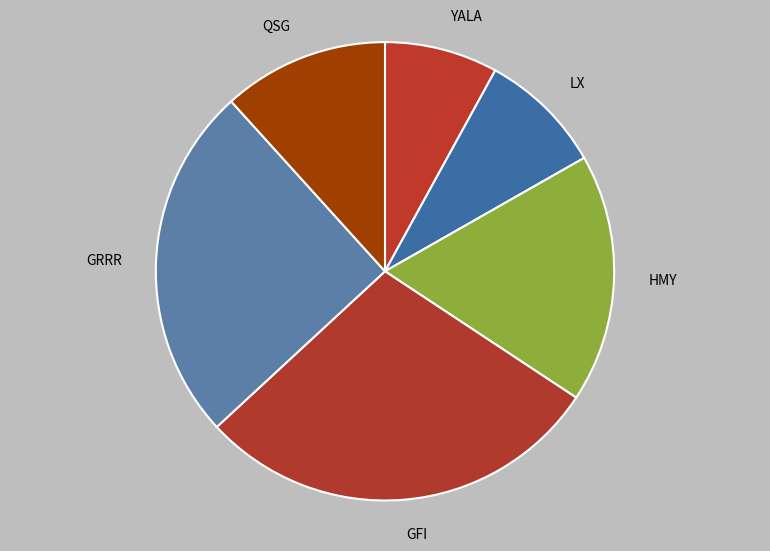

What is the ratio of the value at YALA to the value at LX?

0.9